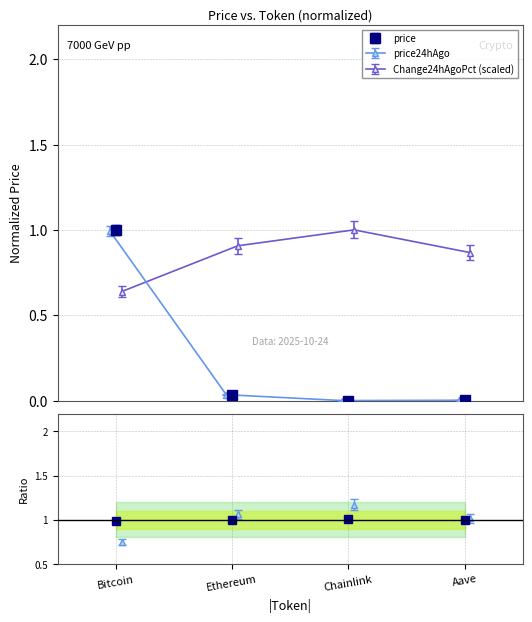

At which category does the chart reach its peak across all series?

Bitcoin